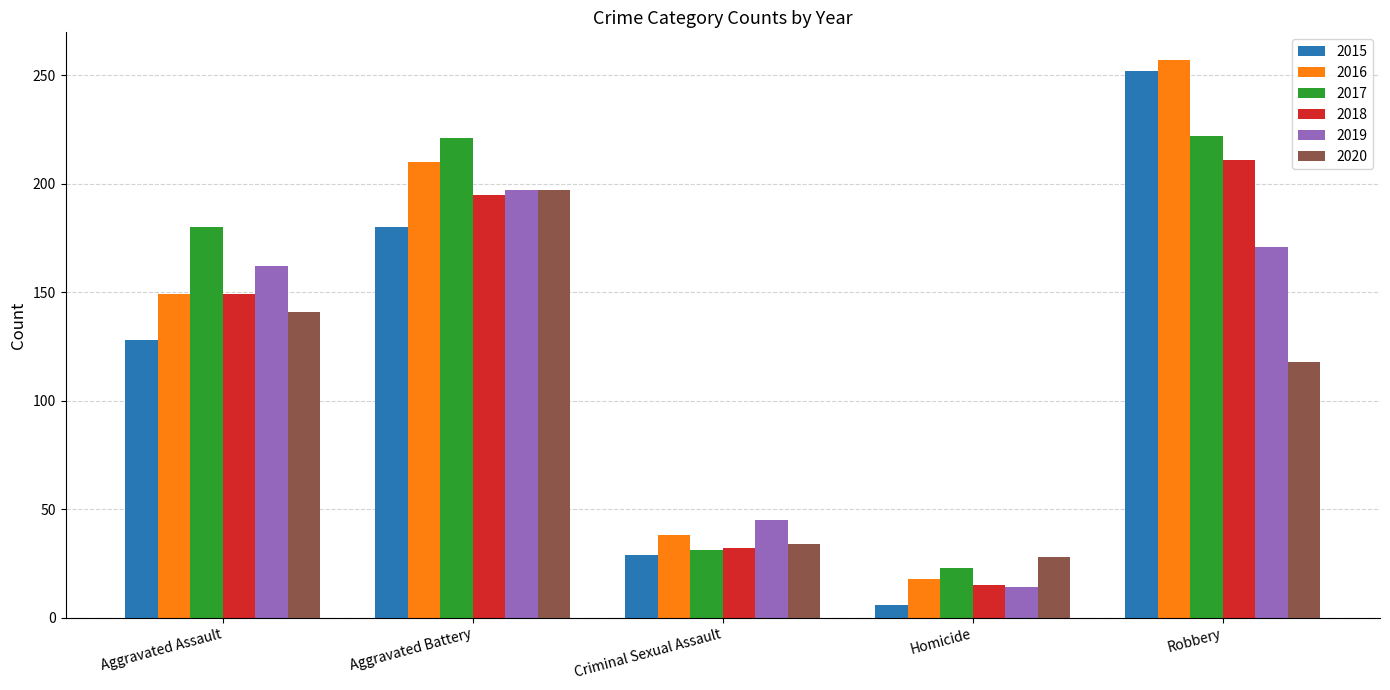

What is the approximate value of 2019 at Criminal Sexual Assault, to the nearest 50?

50